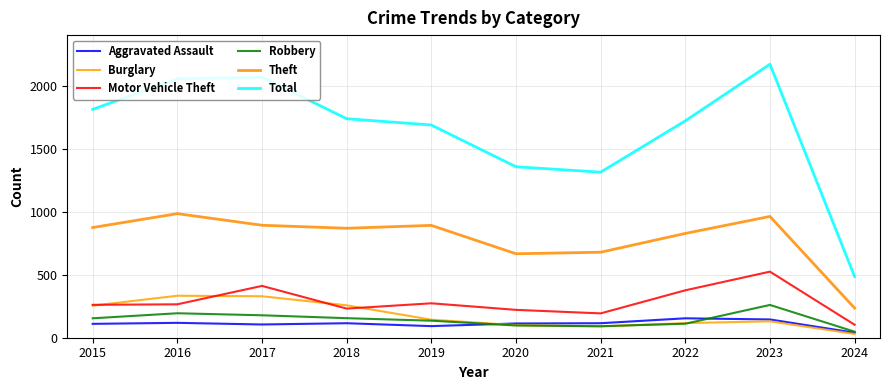

What value does the Aggravated Assault series have at 2022, to the nearest 10?

150